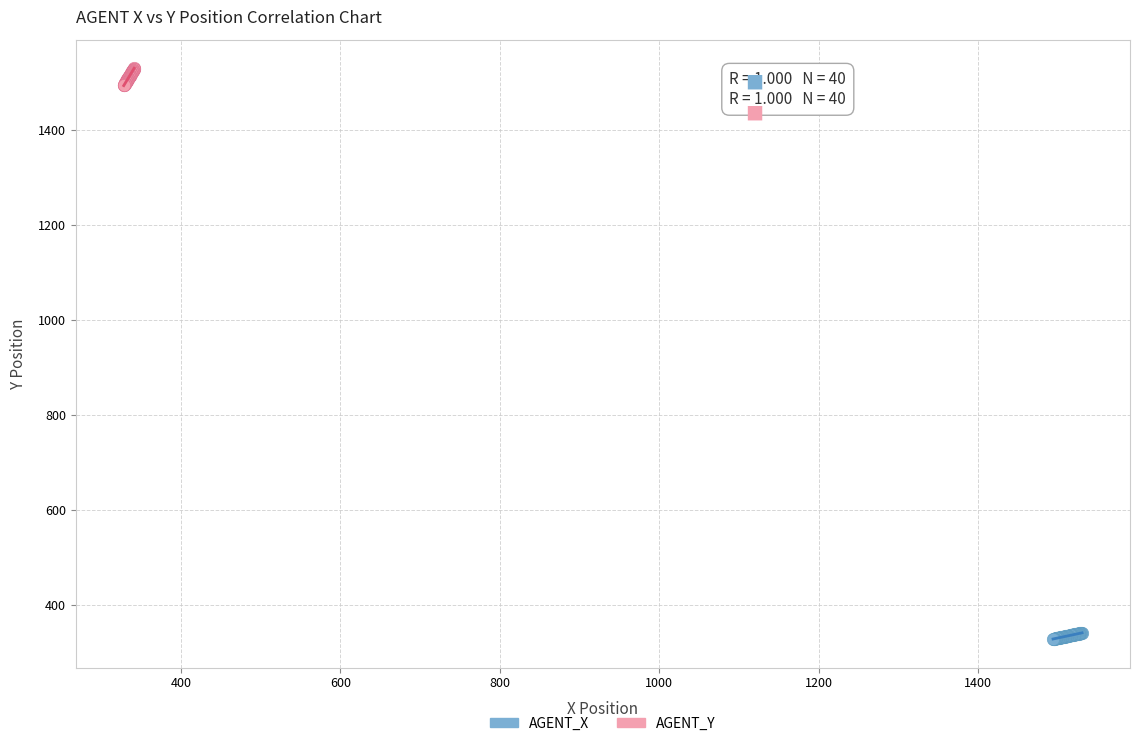

What are all the series names shown in the legend?

AGENT_X, AGENT_Y